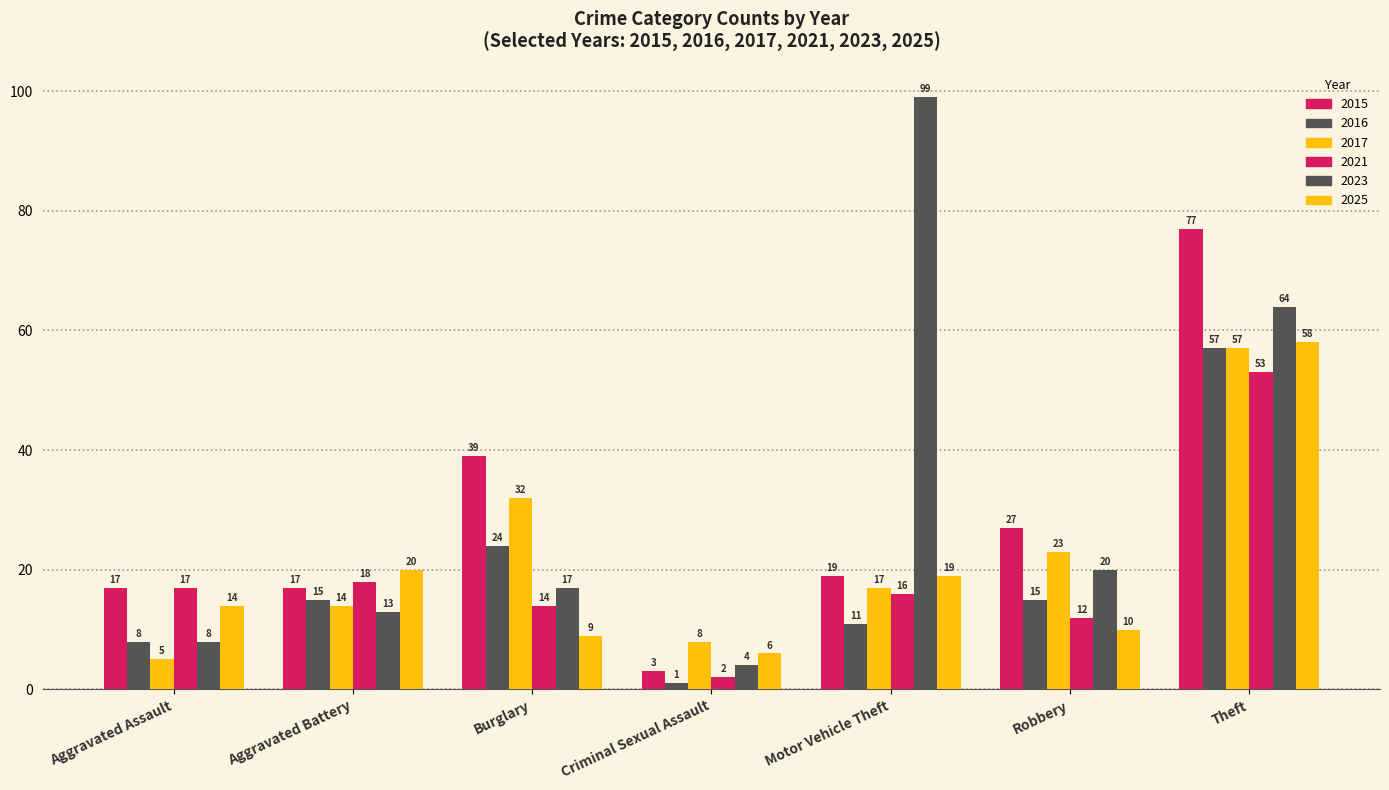

How many data points in 2016 are less than 15?

3